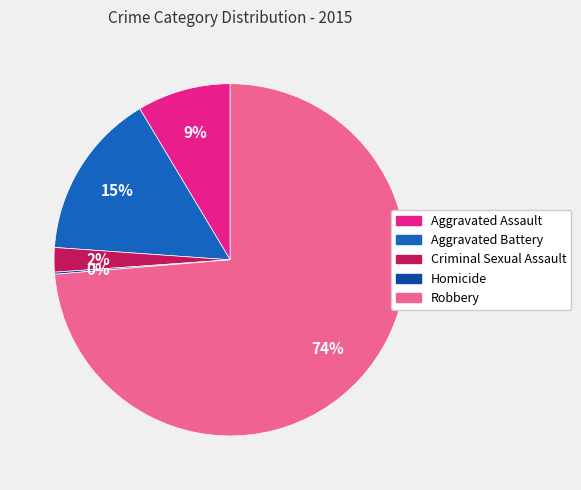

True or false: Aggravated Assault accounts for 9% of the total.

True